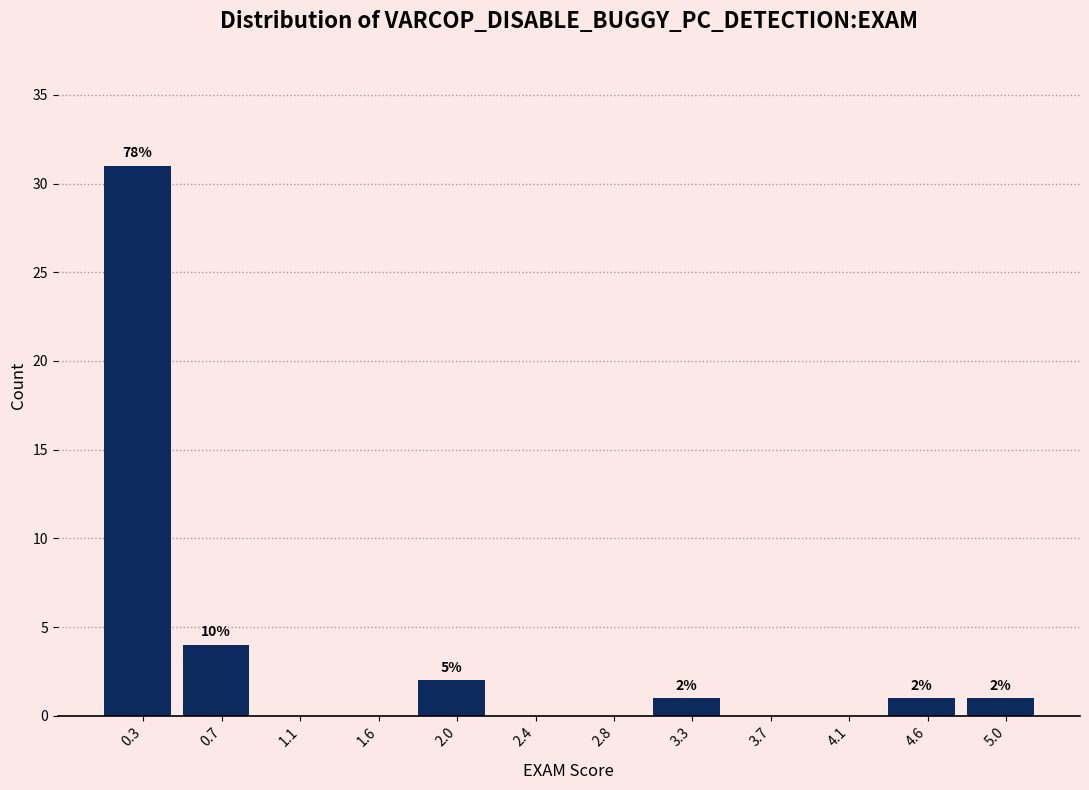

Over which range of the x-axis is the bar tallest?

0.05 to 0.45